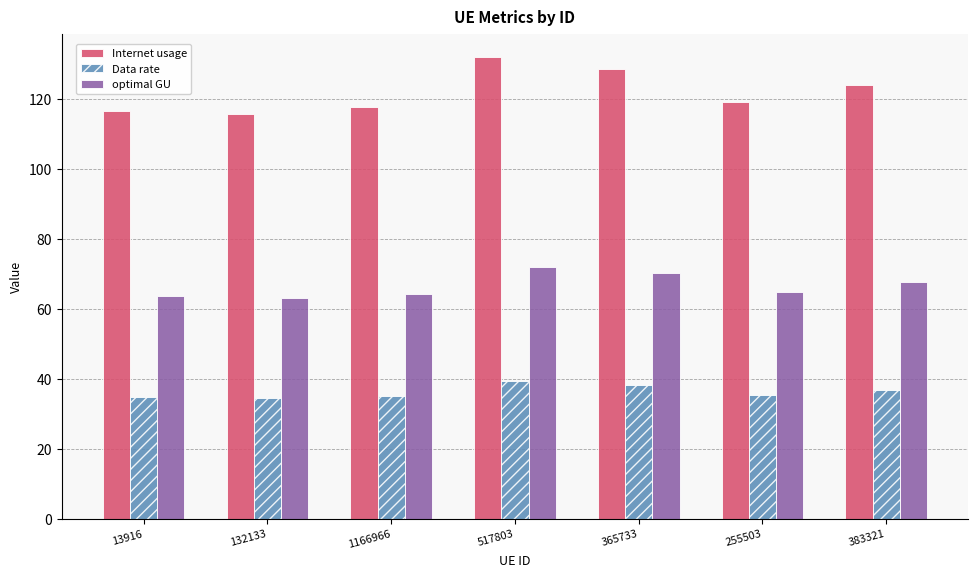

What is the difference between the maximum and minimum values in the Internet usage series?

16.3